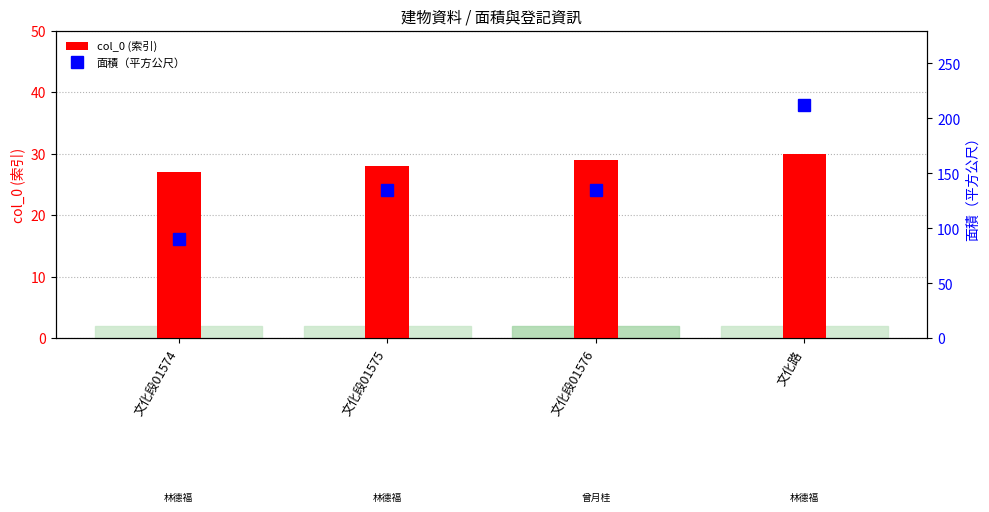

How many distinct data groups are displayed?

2